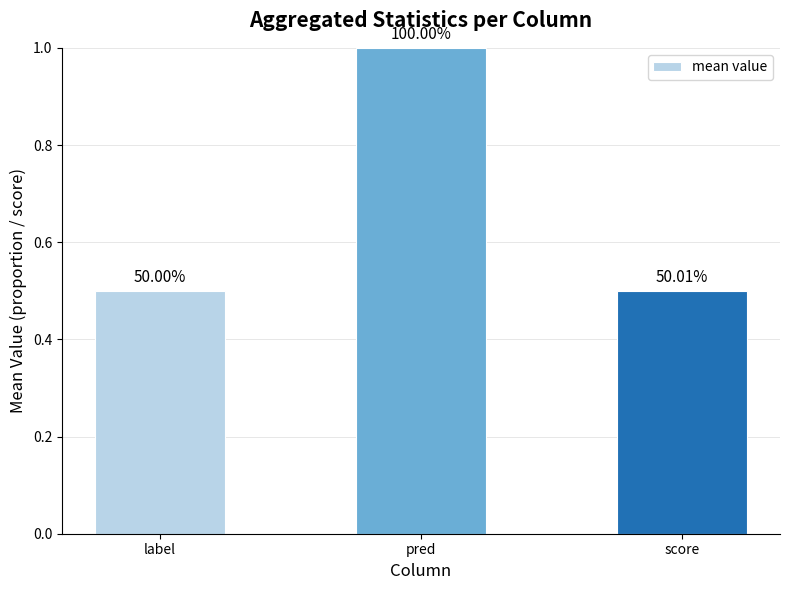

How many values are between 0 and 1?

3